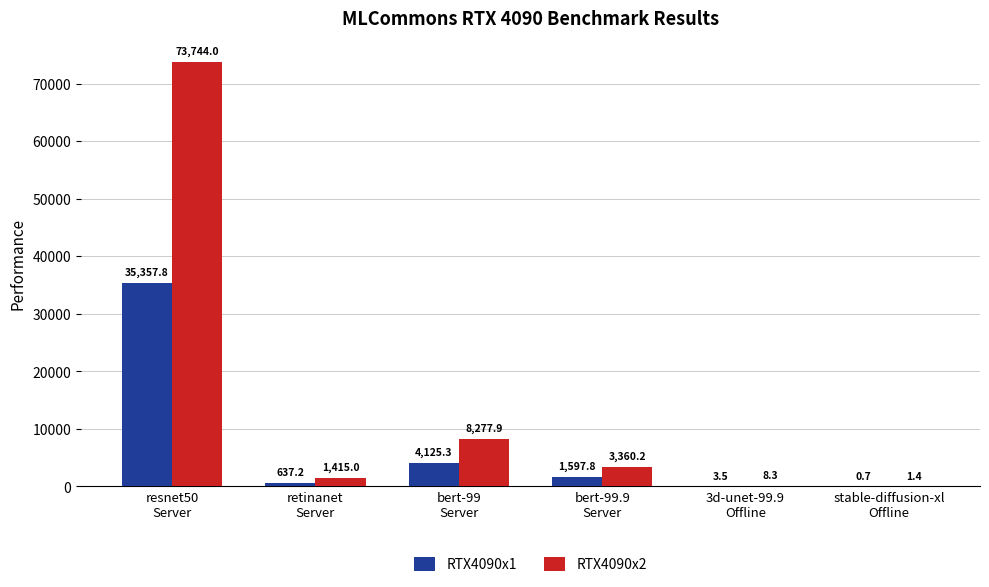

What is the maximum value for RTX4090x1?

35357.8